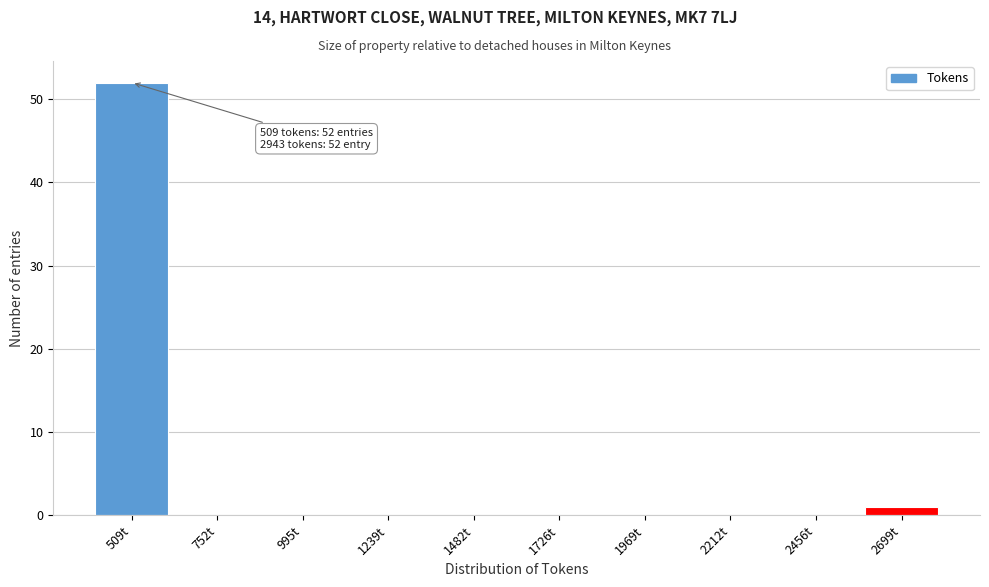

Reading right to left, extract all data points from this chart.

2699t=1	2456t=0	2212t=0	1969t=0	1726t=0	1482t=0	1239t=0	995t=0	752t=0	509t=52